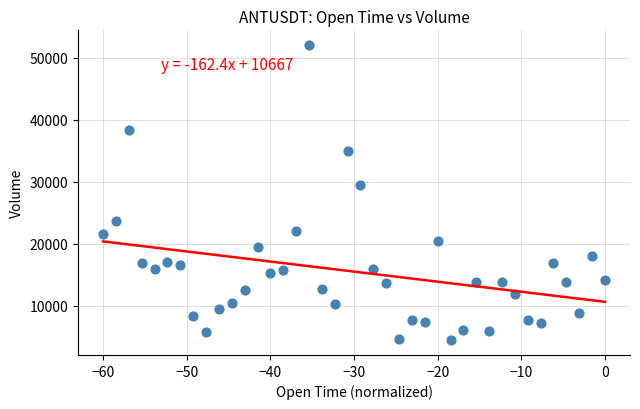

What is the range of Y values (max minus min)?

47576.0